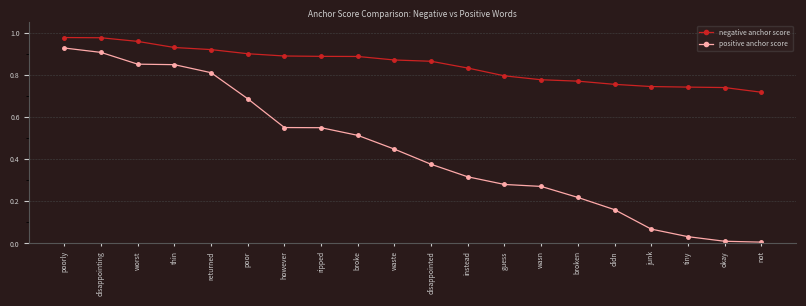

How many lines are shown in the chart?

2